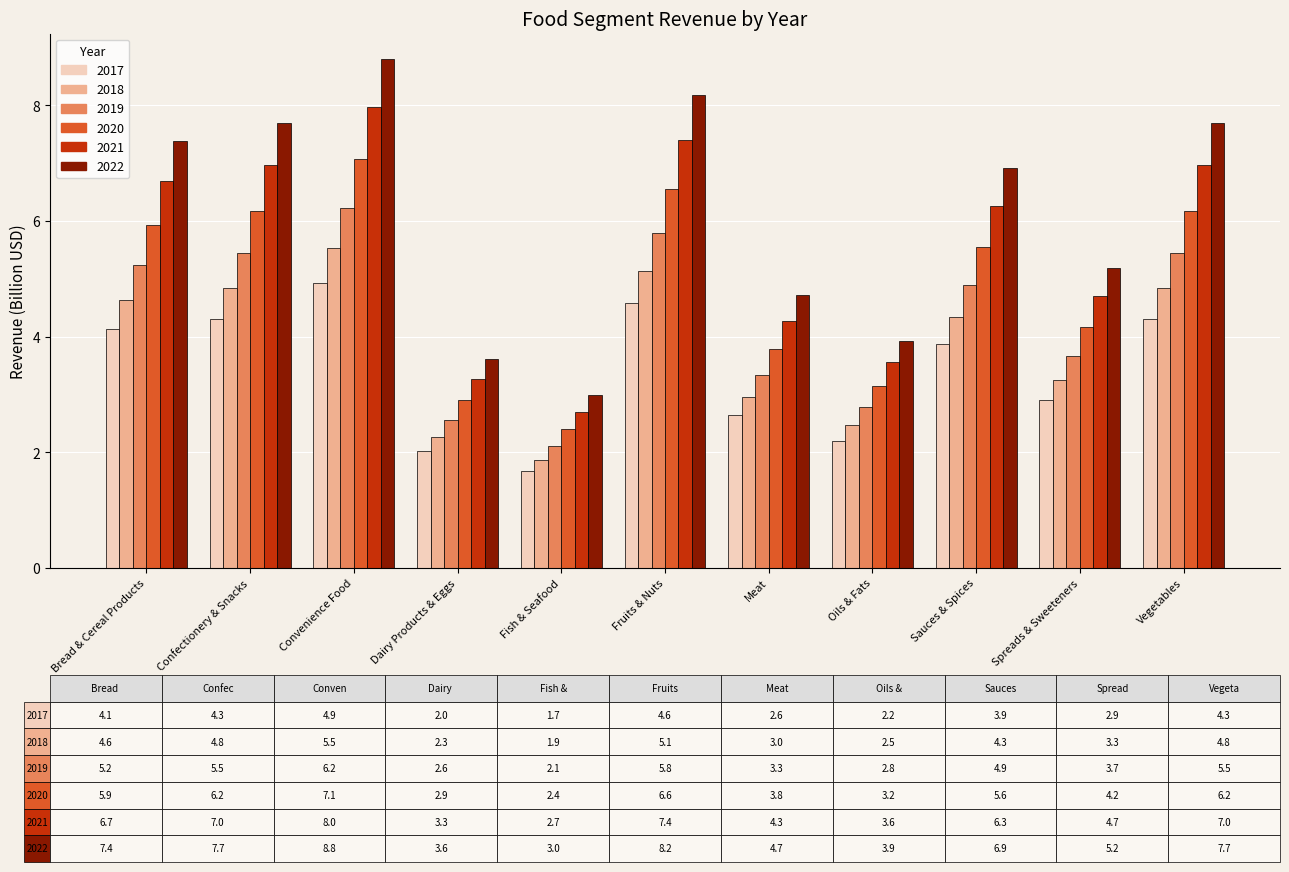

At which label is 2022 closest to 5?

Spreads & Sweeteners